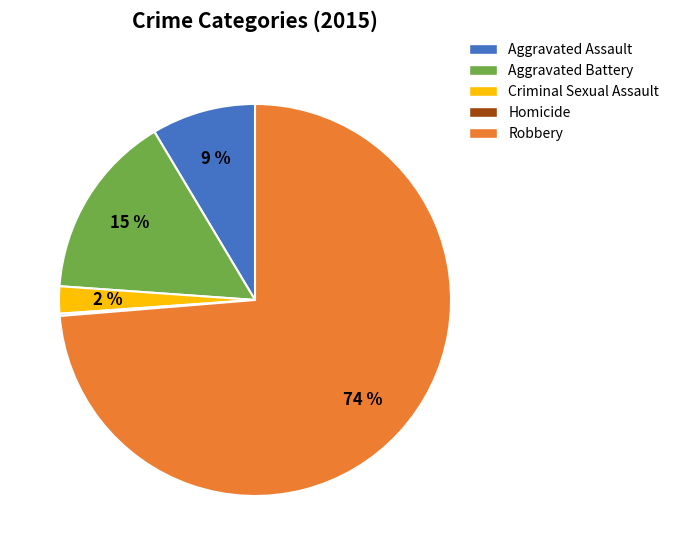

To the nearest percent, what is the average slice percentage?

20%